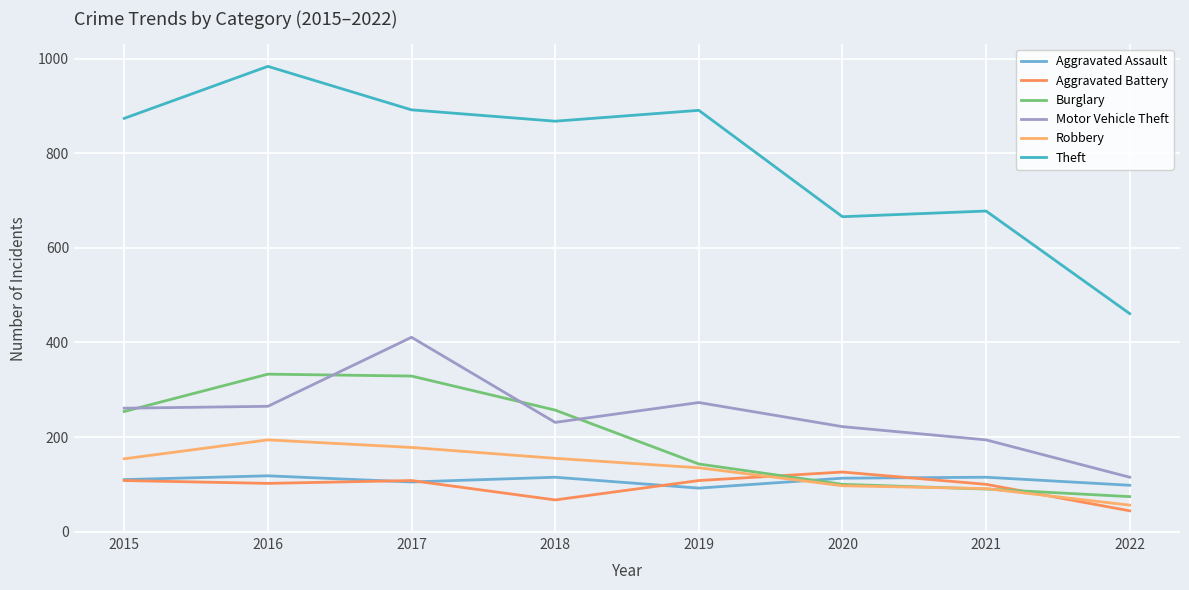

What is the difference between the highest and lowest values at 2022?

417